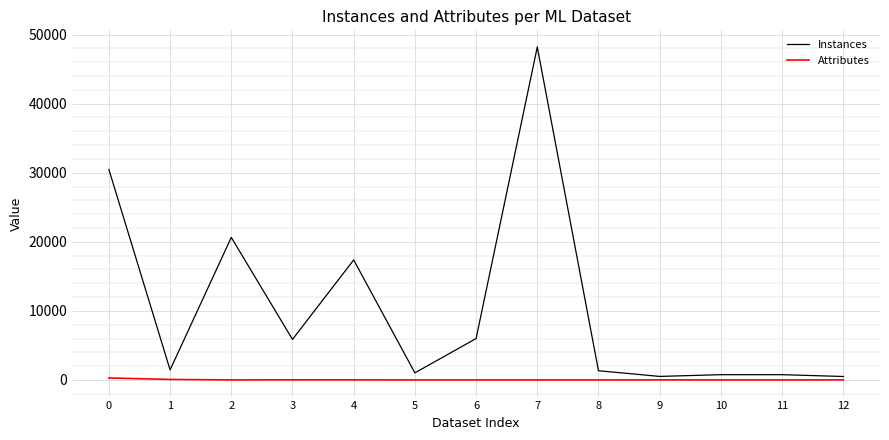

Where is the first local maximum for Instances?

2